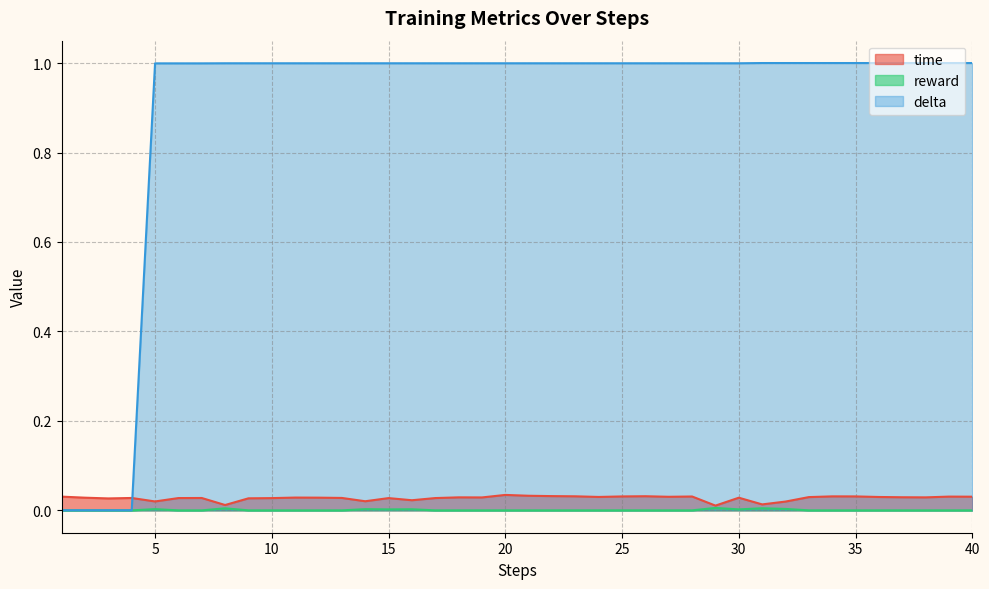

What is the difference between the highest and lowest values at 32?

1.0